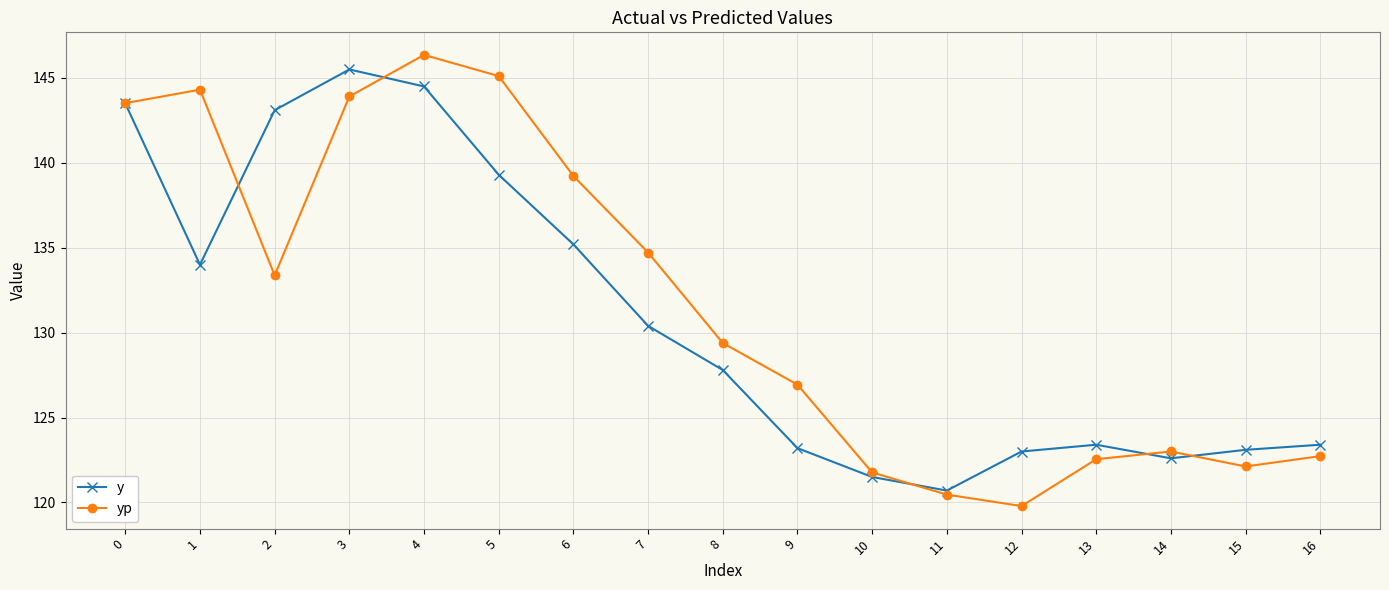

What value does the yp series have at 7?

134.7